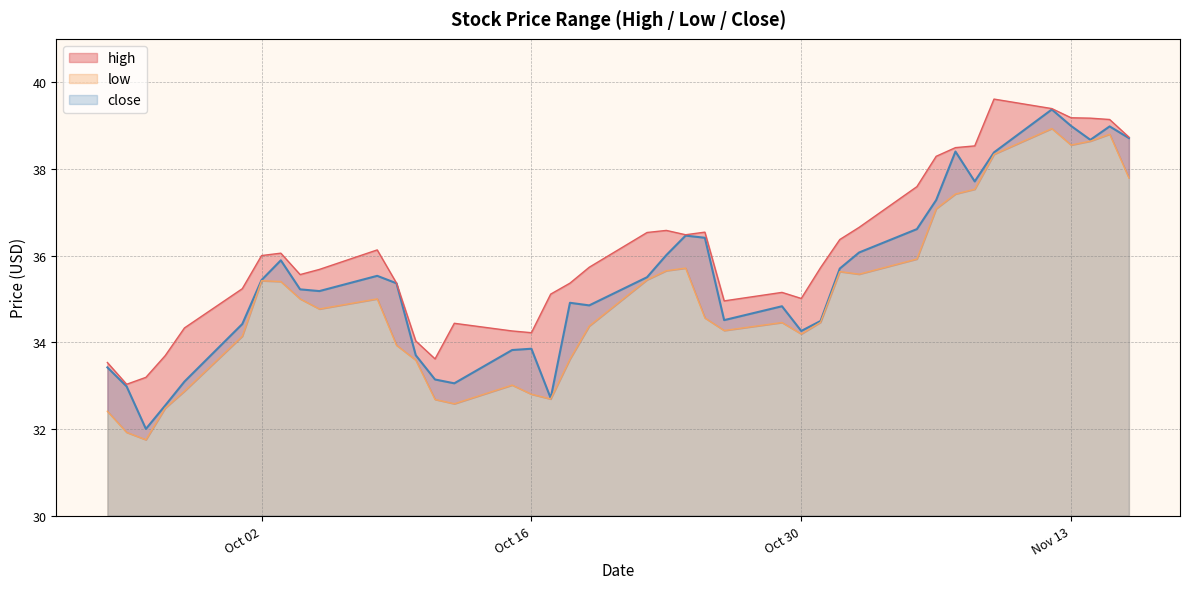

What is the sum of the close values at 2018-10-30 and 2018-11-05?

70.9